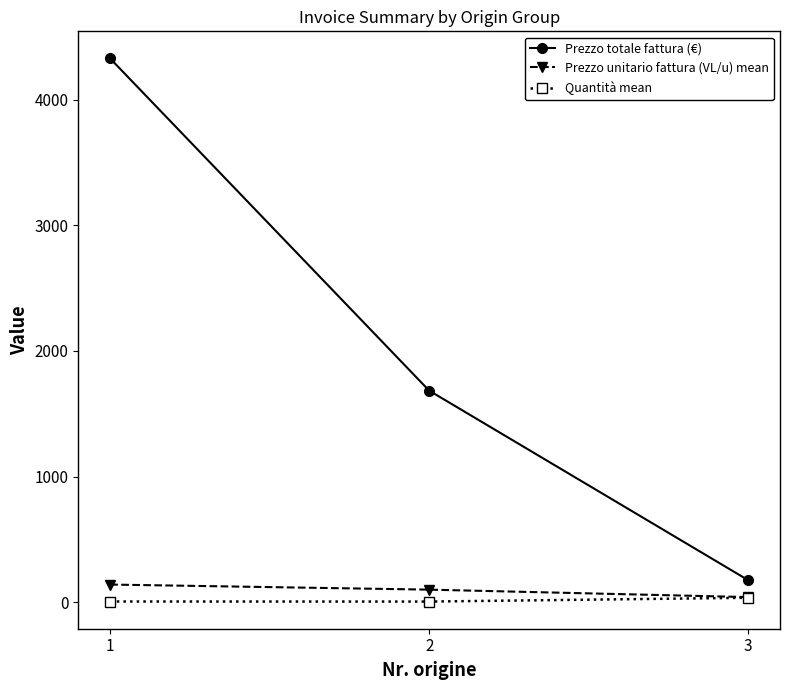

Which series has the largest total across all categories?

Prezzo totale fattura (€)